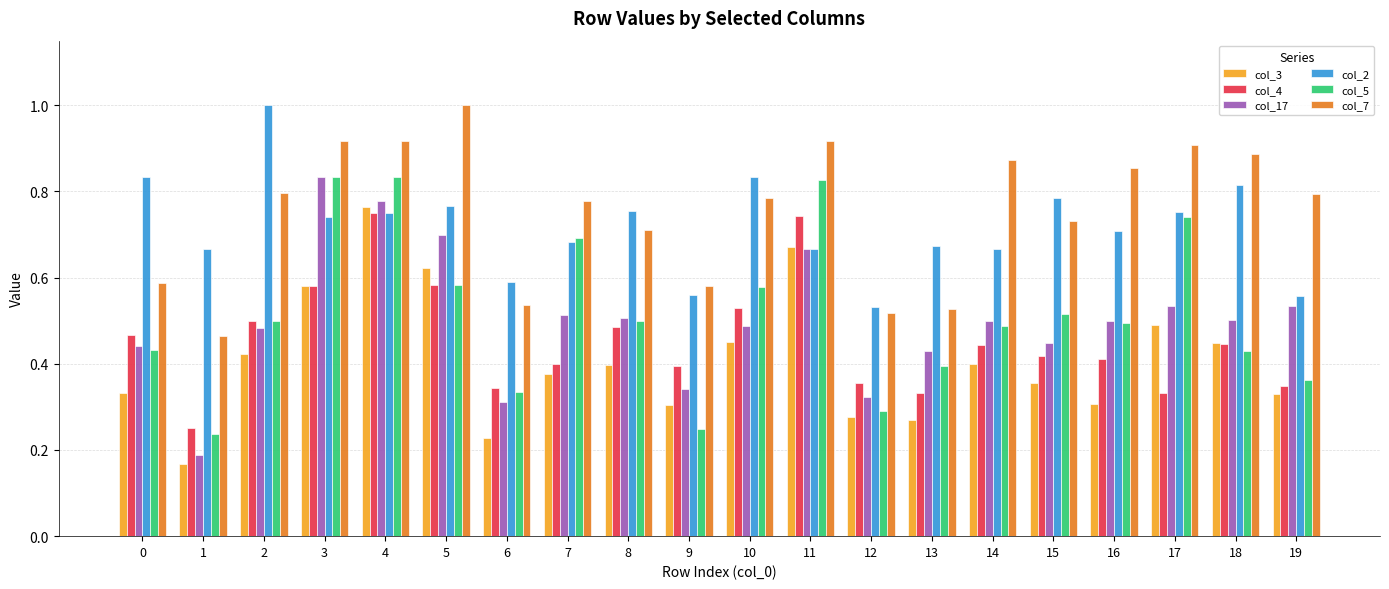

What is the maximum value shown in the chart?

1.0